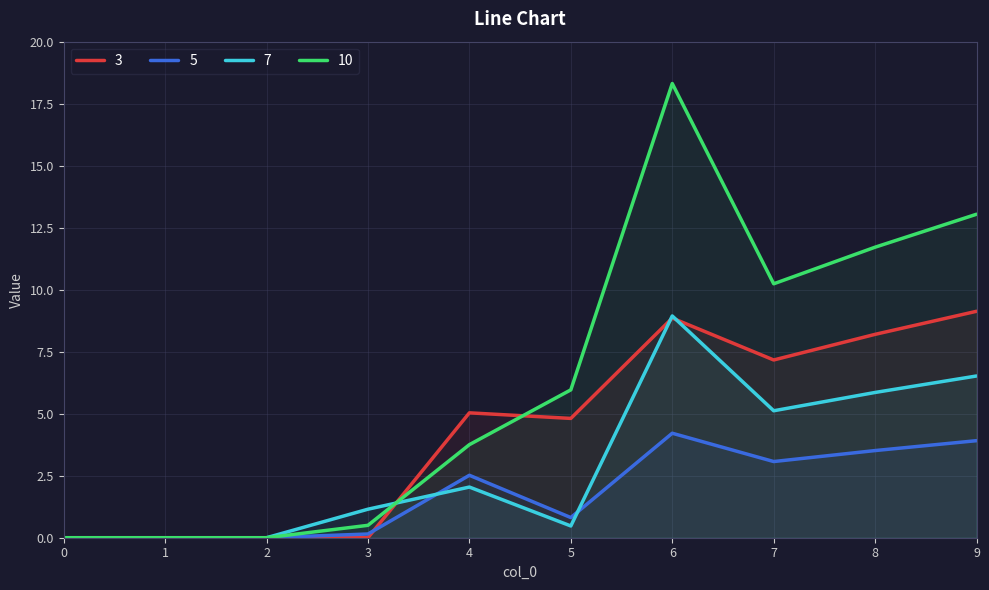

How many interior local valleys does the Series 4 series have?

1